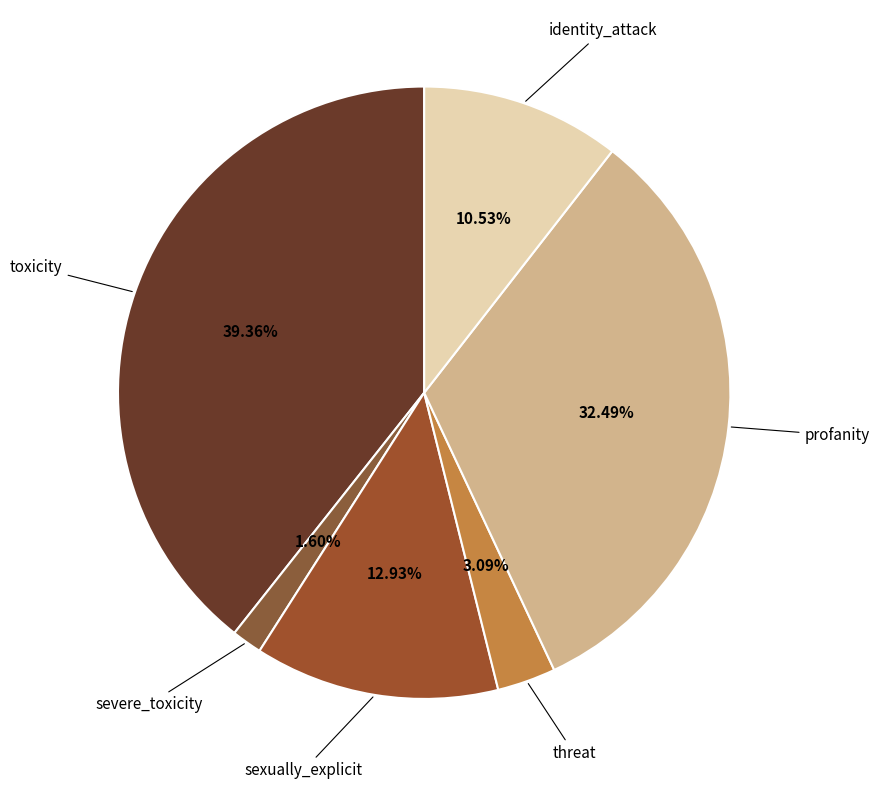

Count the number of slices in the pie.

6